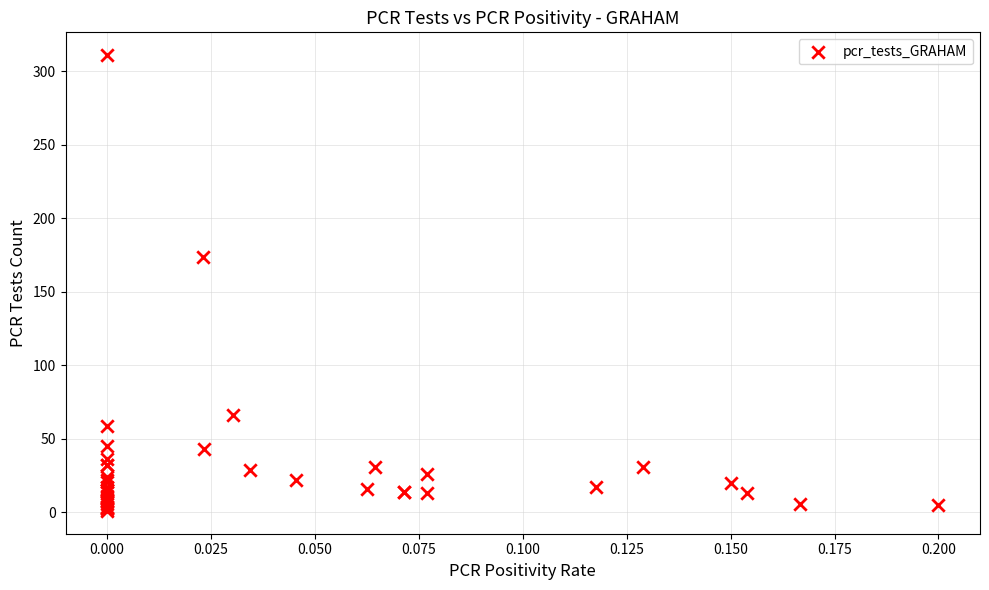

What Y value in the scatter plot is closest to 156?

174